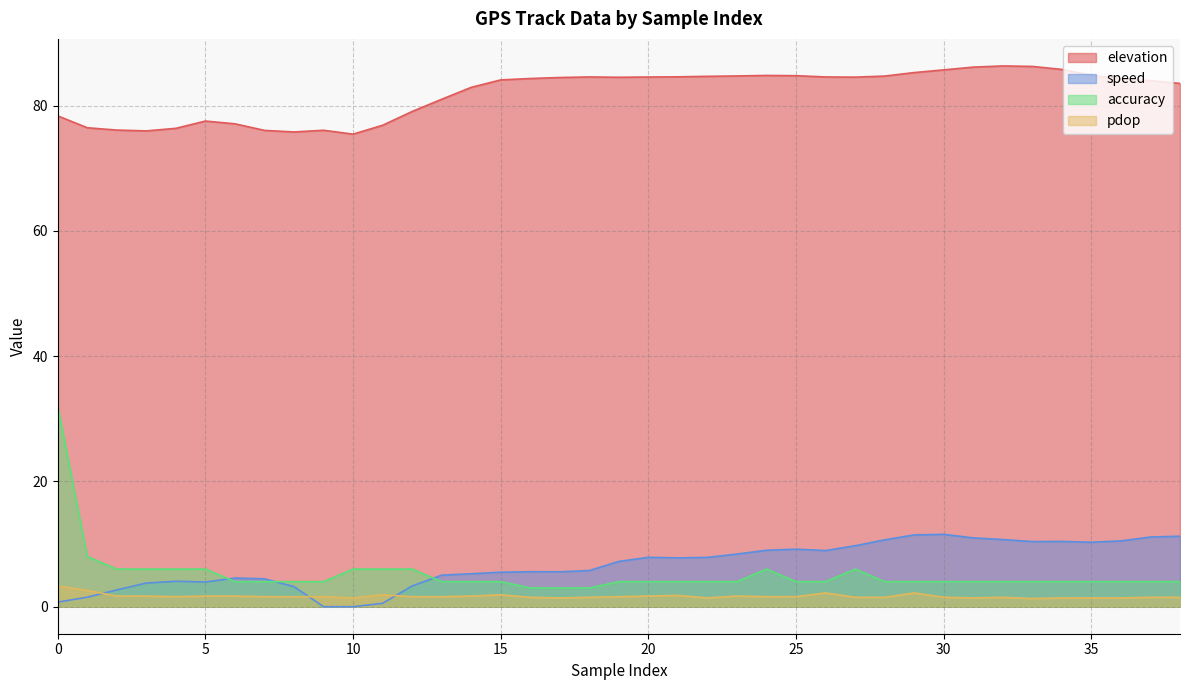

Rank the series by their maximum value, from lowest to highest.

pdop, speed, accuracy, elevation